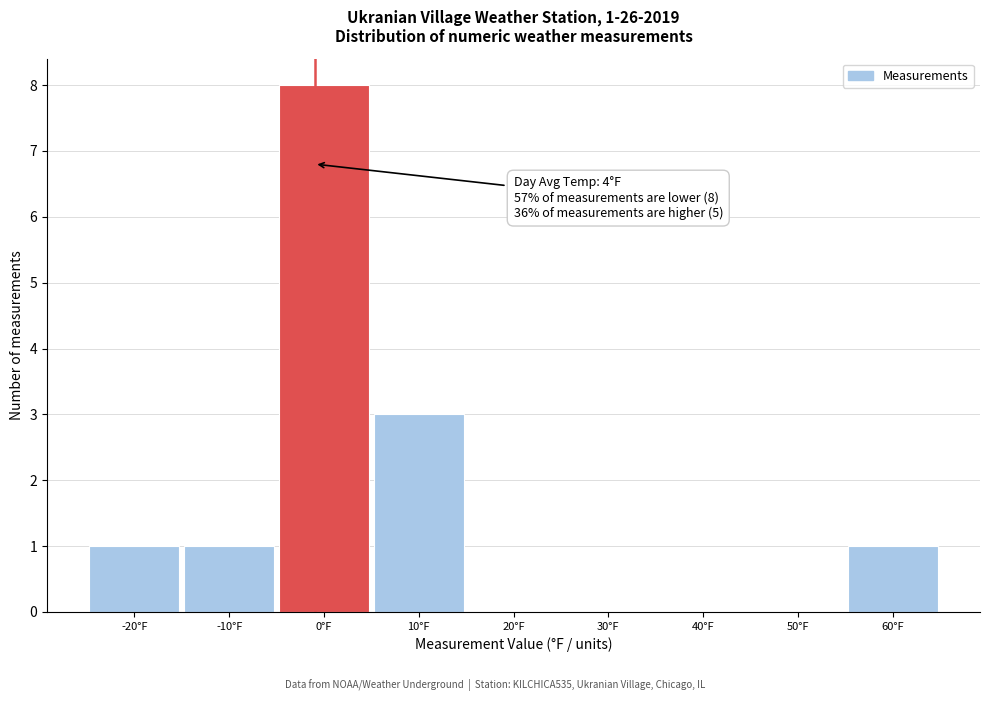

Reading right to left, transcribe all the data shown in this chart.

60°F=1	50°F=0	40°F=0	30°F=0	20°F=0	10°F=3	0°F=8	-10°F=1	-20°F=1